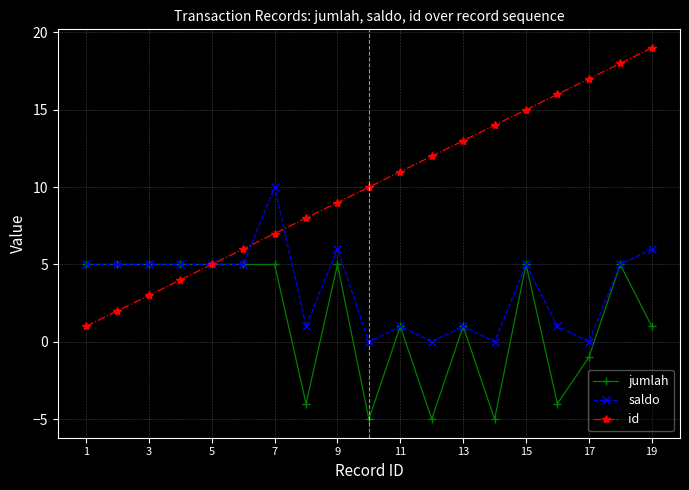

Which series has the largest range (max minus min)?

id